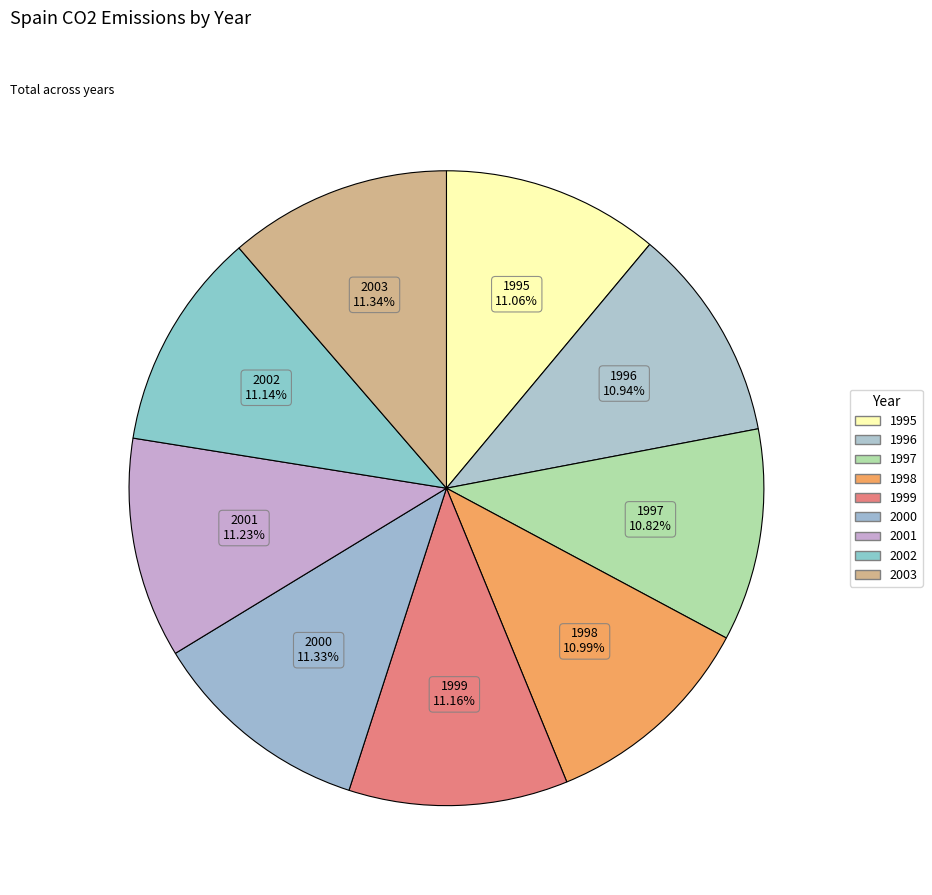

To the nearest percent, what is the average slice percentage?

11%